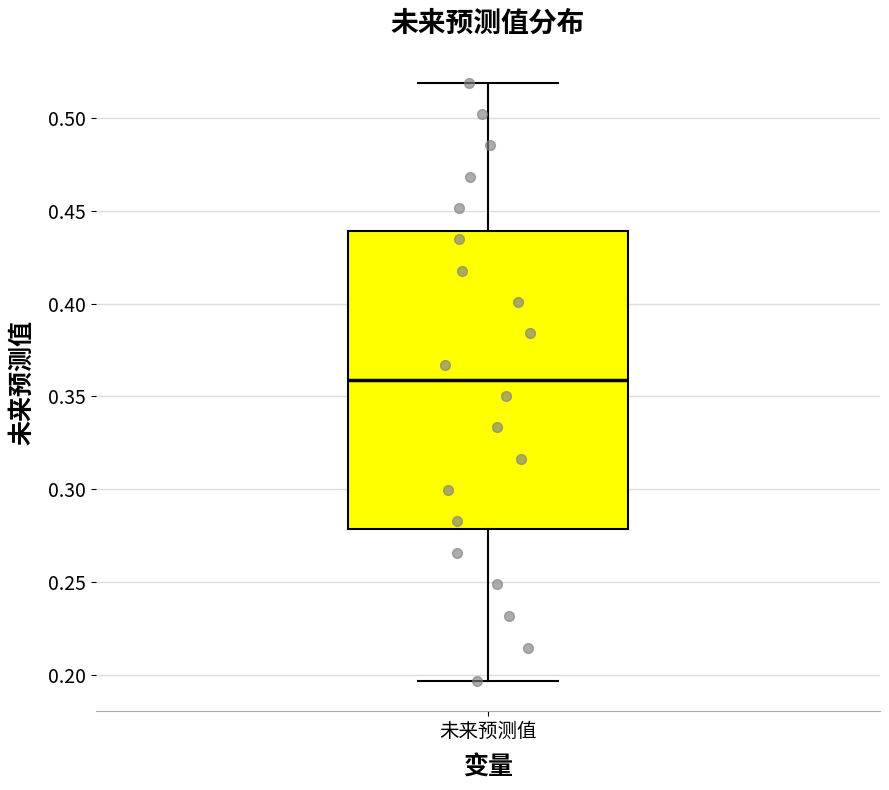

Where does the median line of the box for 未来预测值 sit on the y-axis? The values are not printed on the chart, so give them approximately, as read against the axis.

0.360